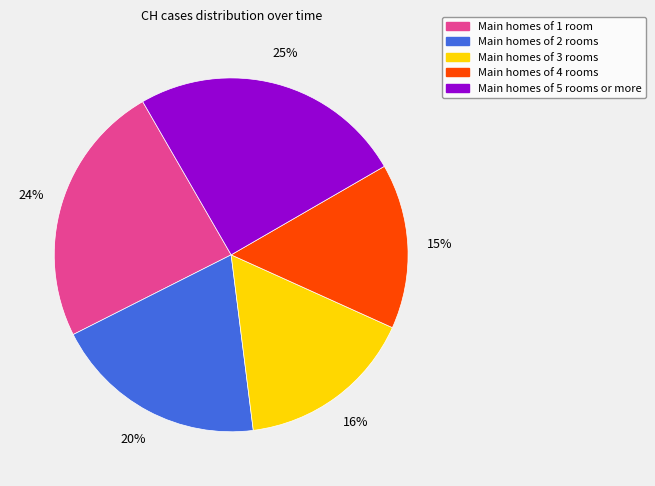

Does any single category account for the majority?

No